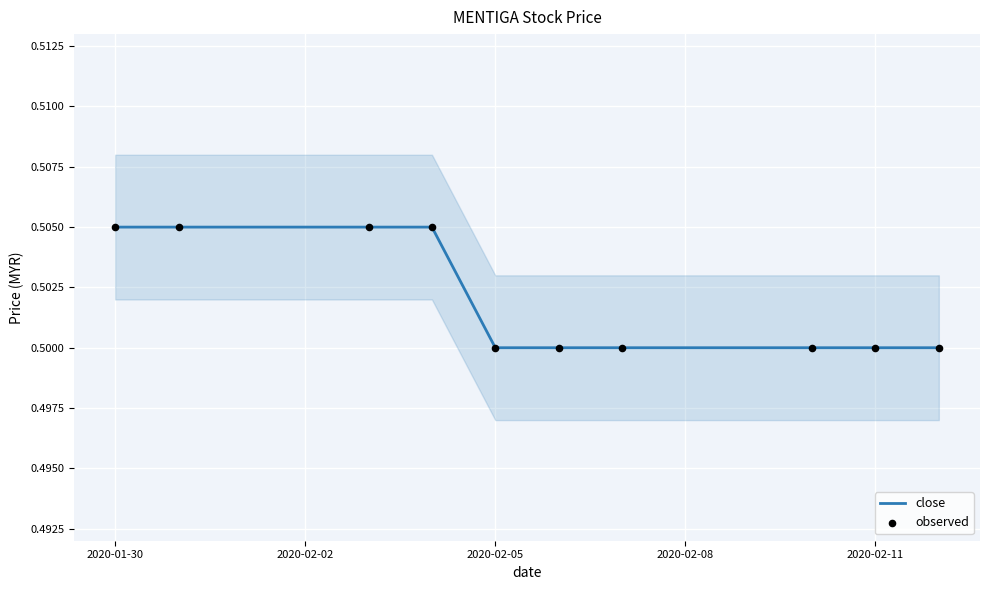

What is the total value across all series at 2020-02-11?

1.0